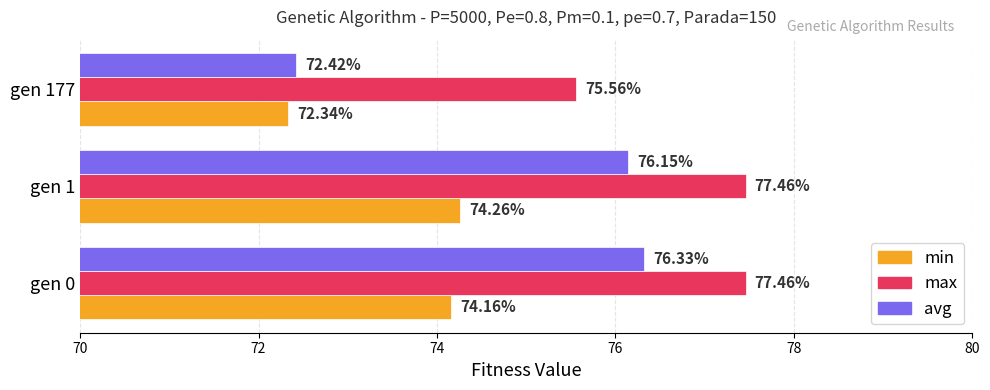

At how many categories does at least one series exceed 72?

3